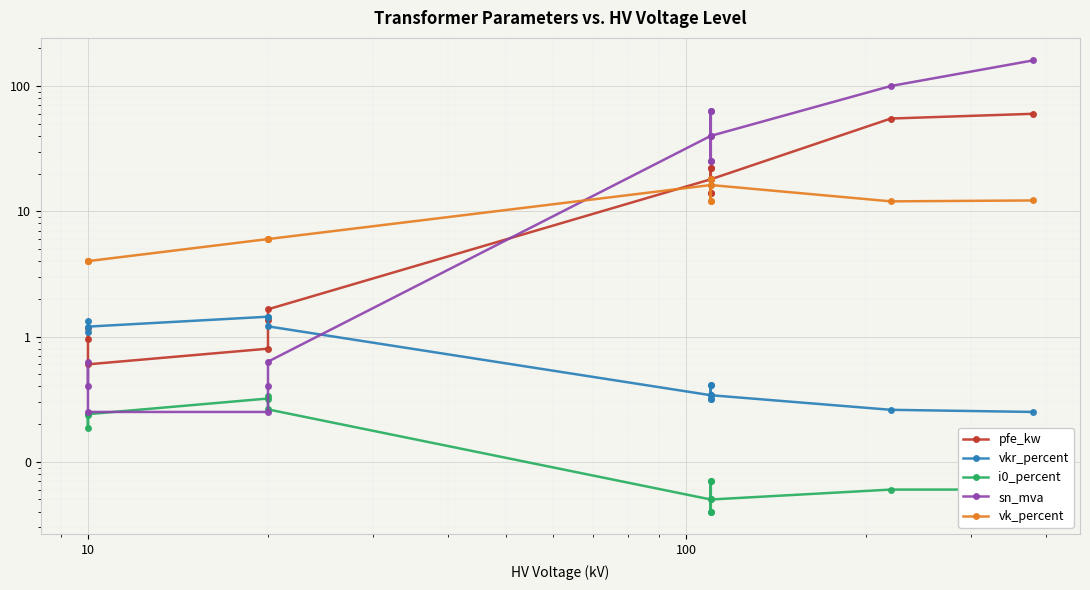

Is this an area chart (filled region under the line)?

No